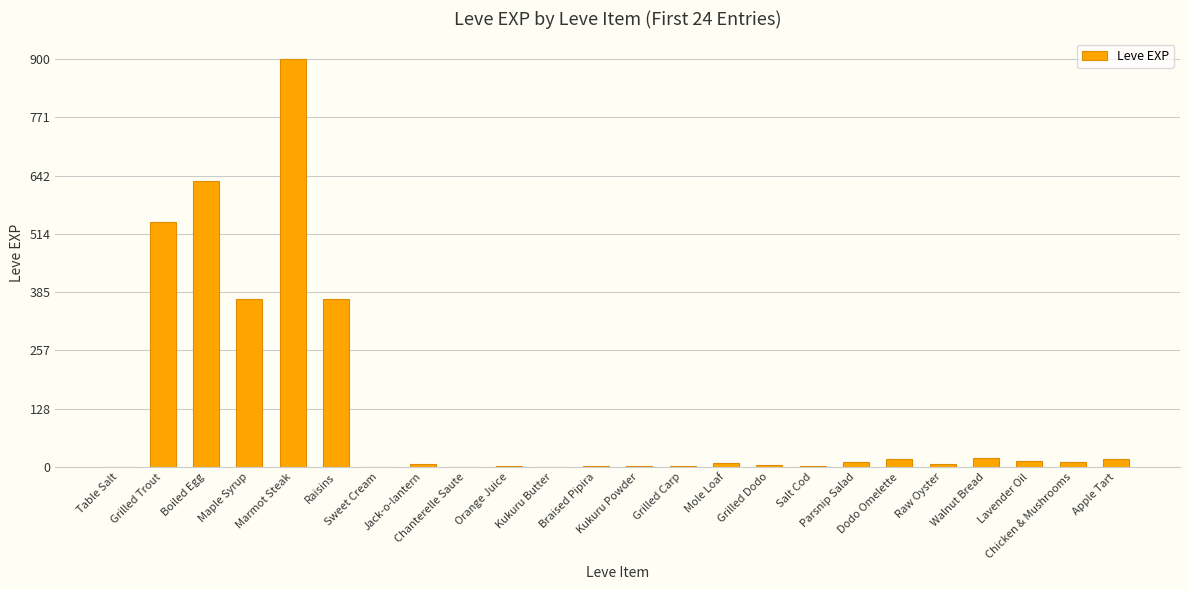

What is the maximum value shown in the chart?

900